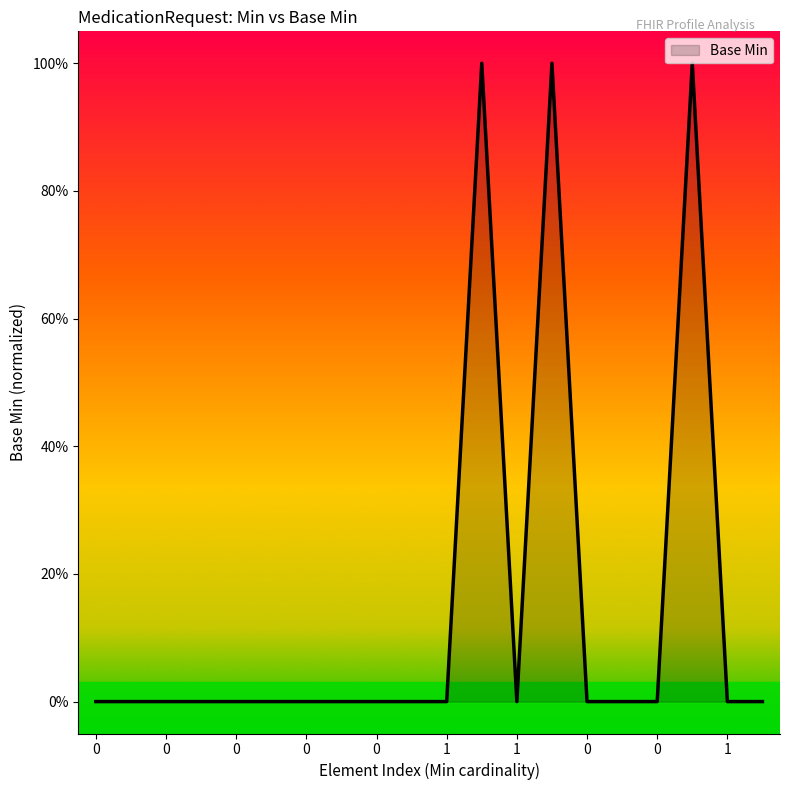

Does the chart have visible grid lines?

No